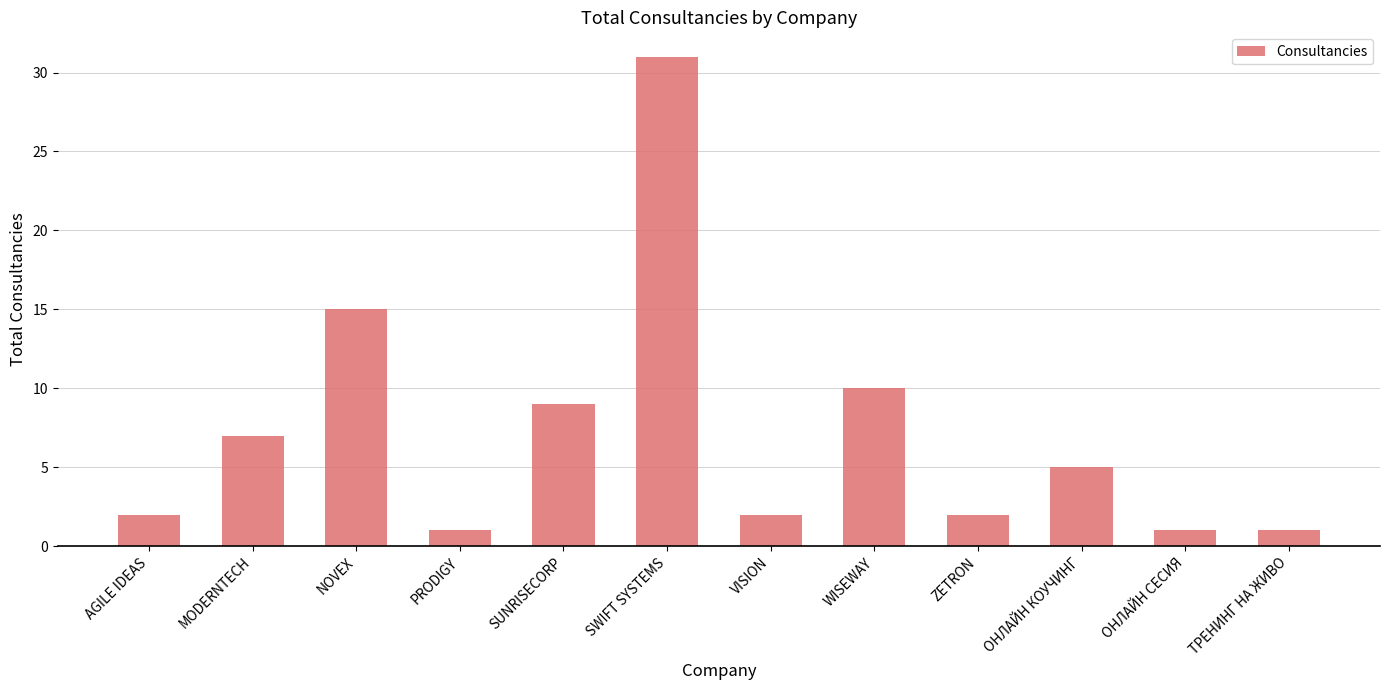

What is the difference between the maximum and minimum values?

30